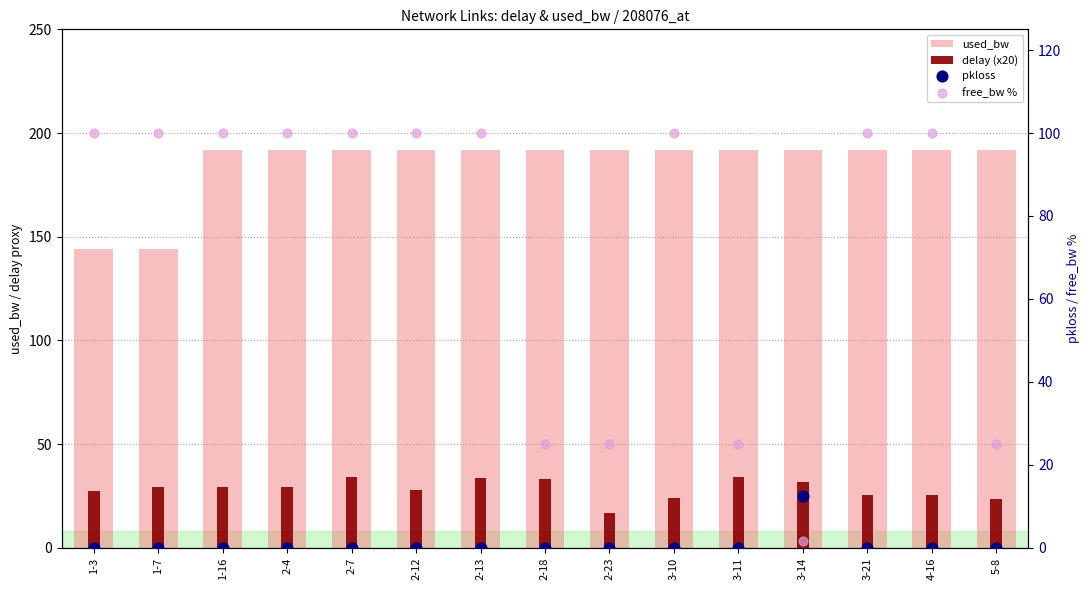

Which series reaches the maximum Y coordinate?

used_bw